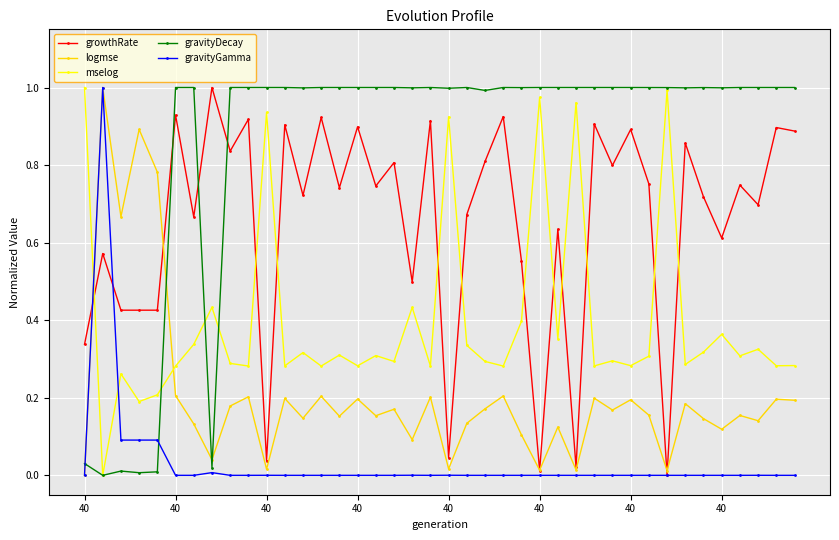

List the series in order of their overall mean, lowest first.

gravityGamma, logmse, mselog, growthRate, gravityDecay